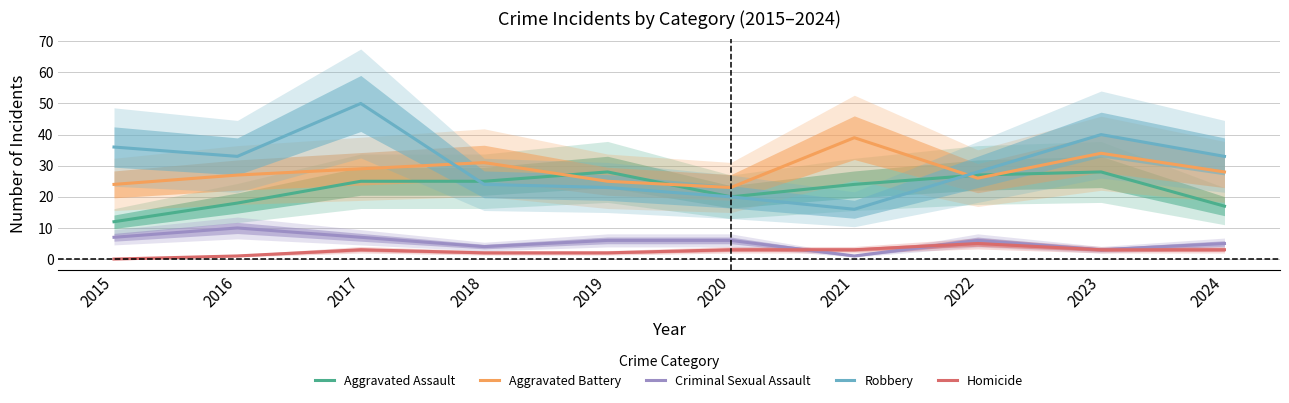

After their last crossing, which series has the higher values: Aggravated Battery or Aggravated Assault?

Aggravated Battery